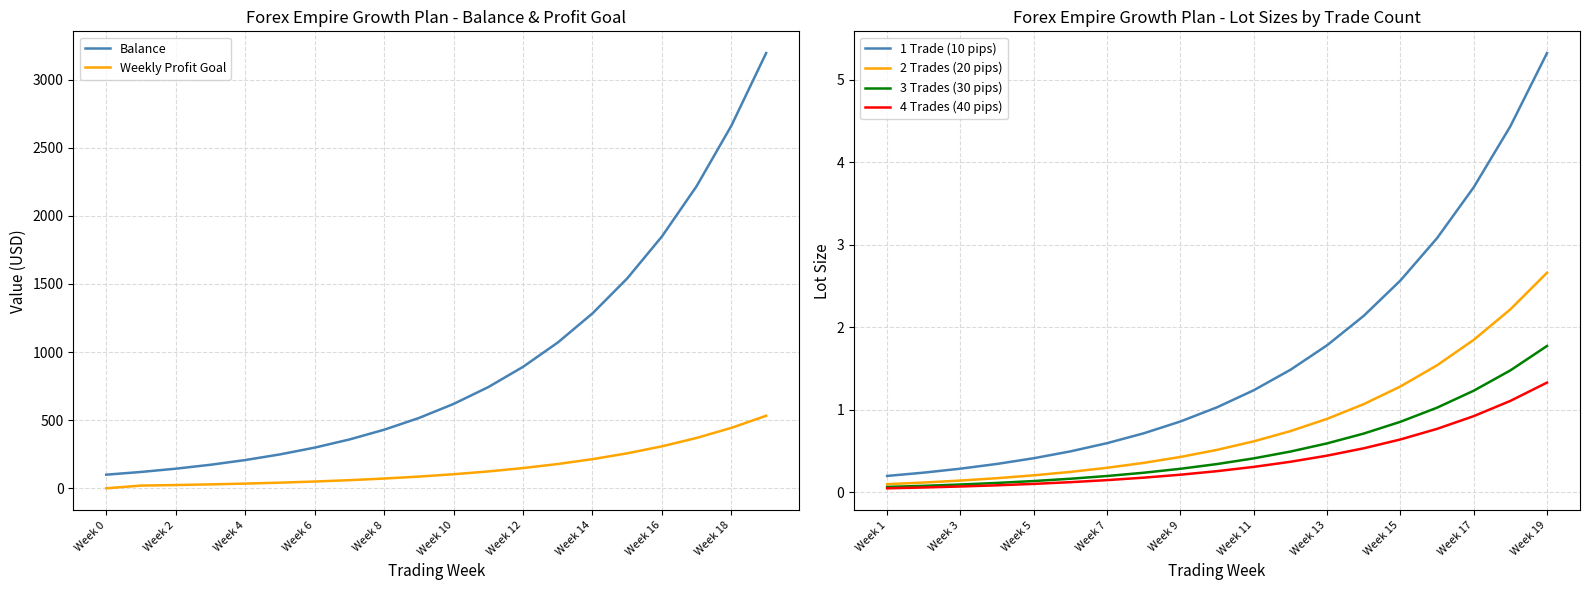

Where is 2 Trades (20 pips) nearest to the value 100?

Week 19